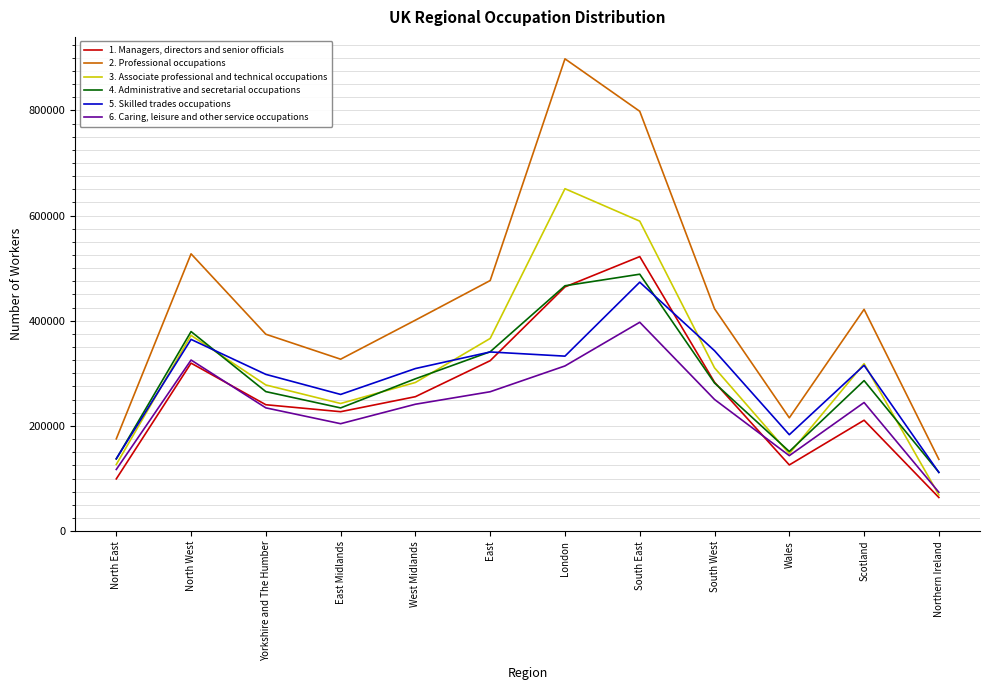

List the series in order of their peak value, highest first.

2. Professional occupations, 3. Associate professional and technical occupations, 1. Managers, directors and senior officials, 4. Administrative and secretarial occupations, 5. Skilled trades occupations, 6. Caring, leisure and other service occupations